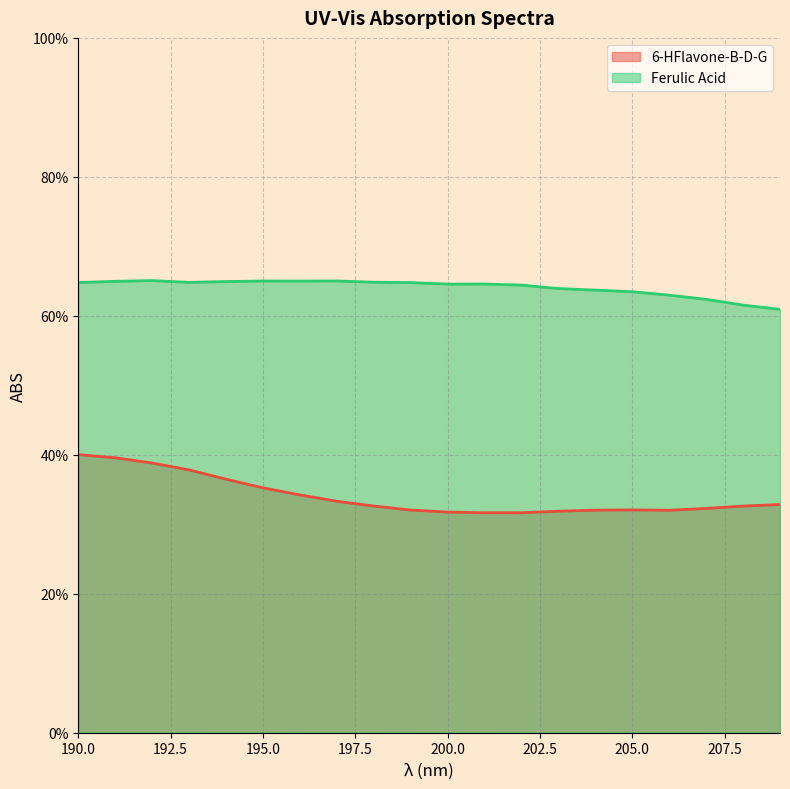

The 6-HFlavone-B-D-G series shows 0.6 at 193. True or false?

False